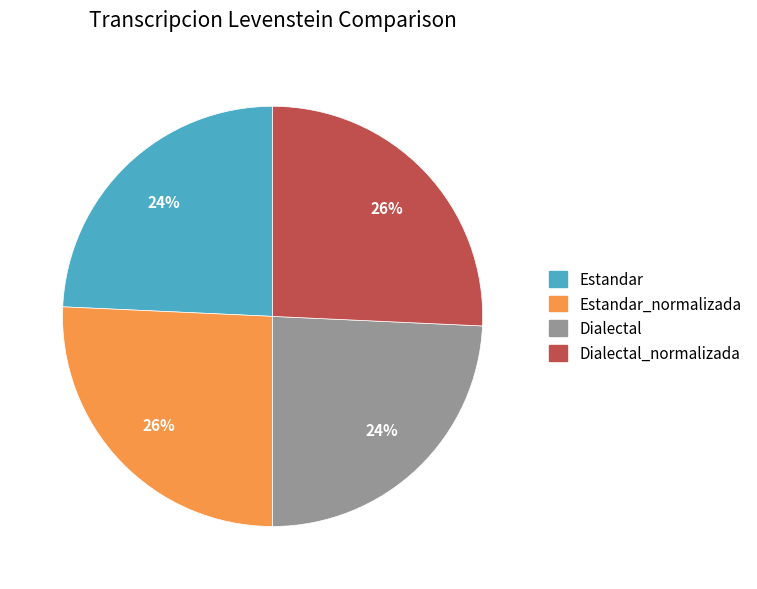

Count the number of slices in the pie.

4